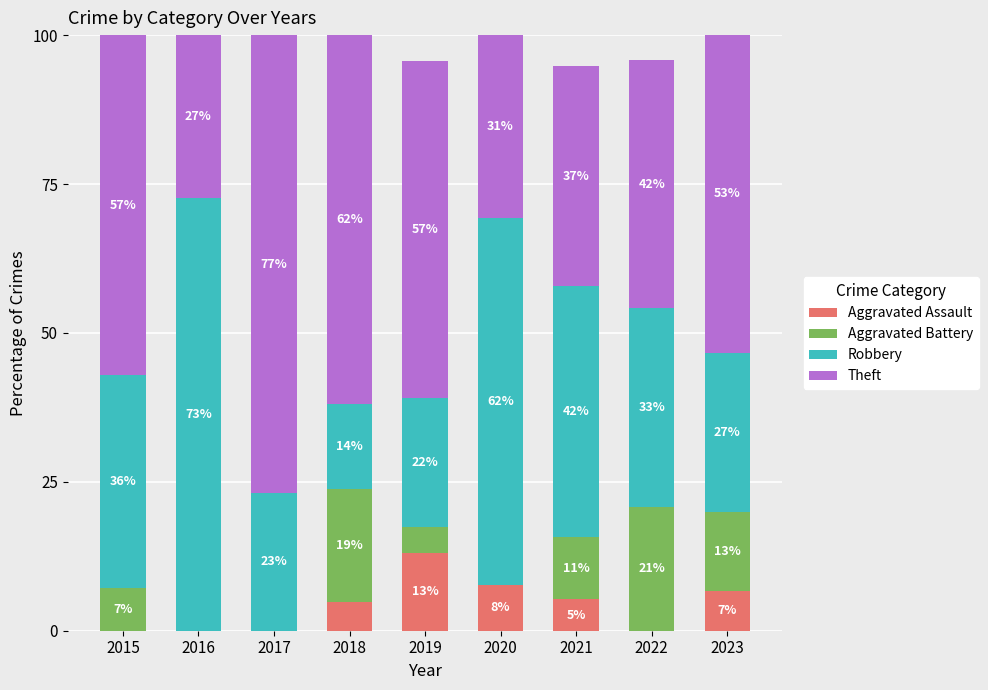

What is the approximate value of Aggravated Assault at 2023?

6.7